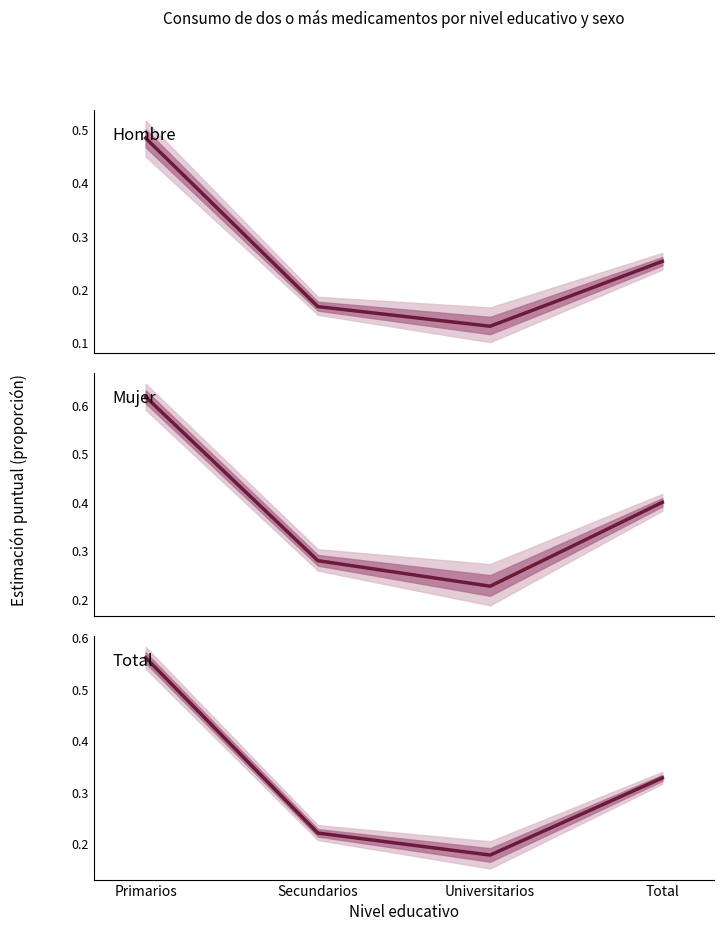

What is the total value across all series at Universitarios?

0.5